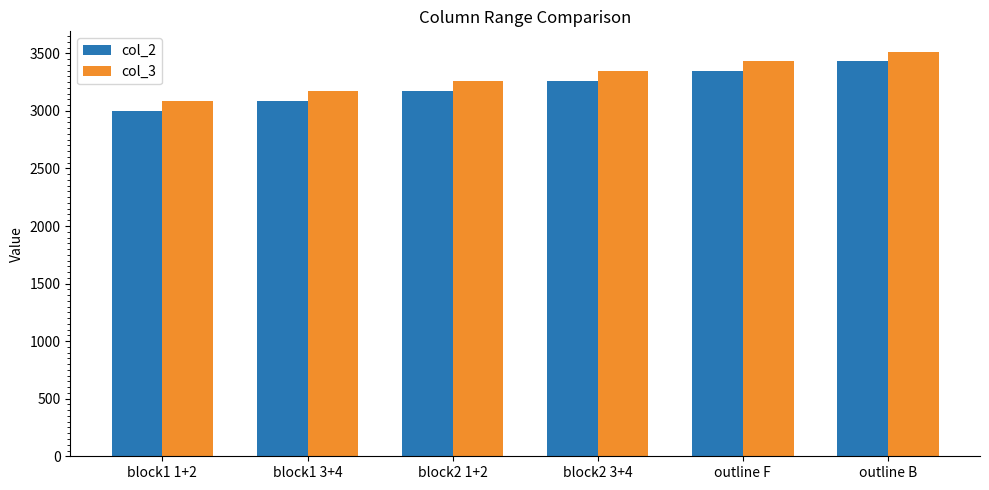

What is the spread (max minus min) of values at block1 1+2?

85